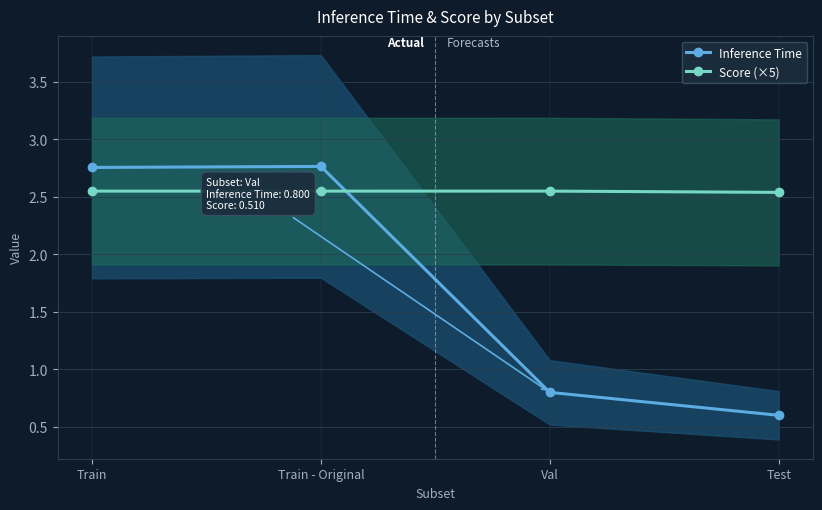

Between Train and Test, which series saw the biggest shift?

Inference Time